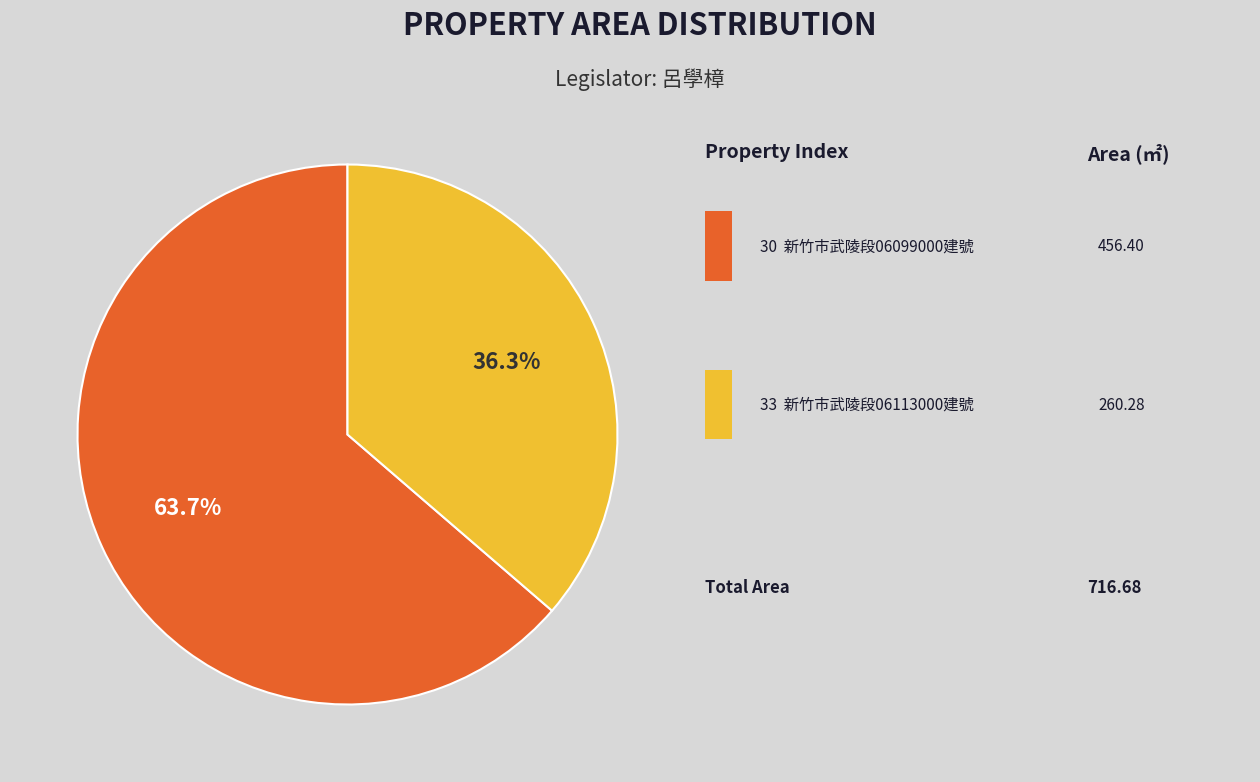

Is there any slice that represents more than half of the pie?

Yes